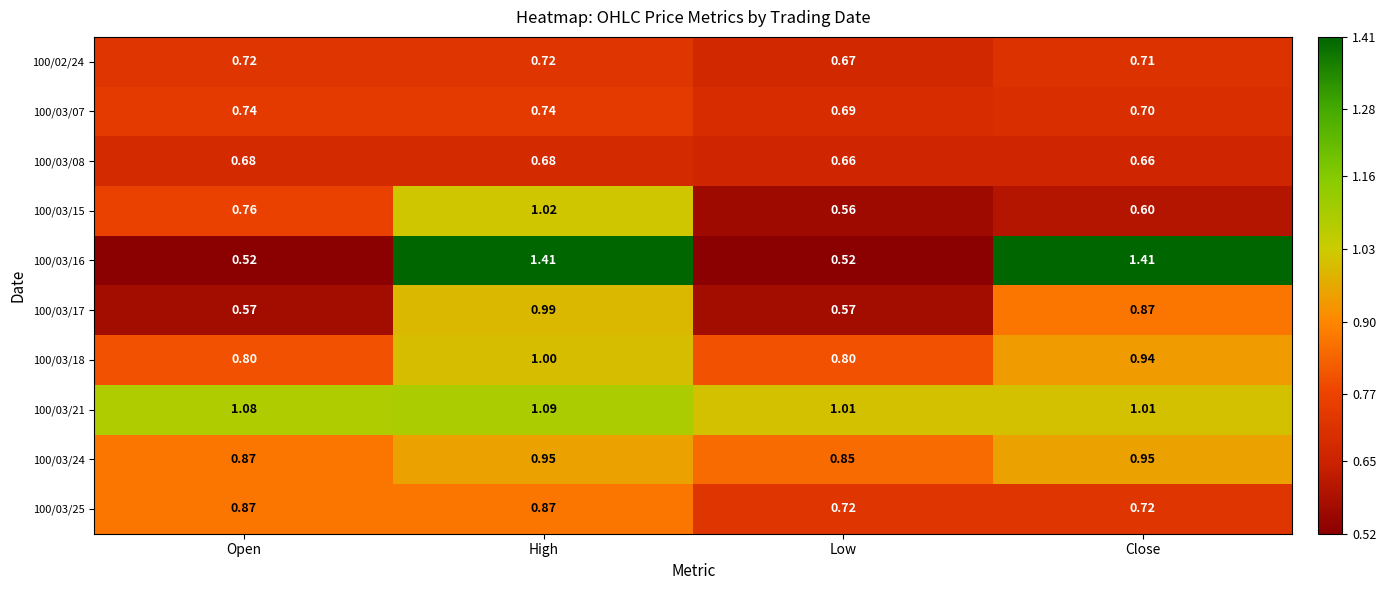

At which category is the sum across all series the highest?

High